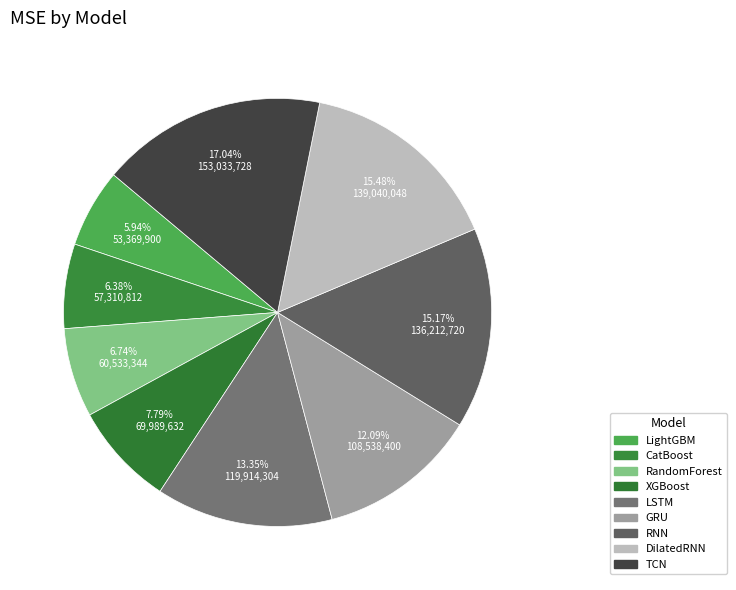

Which slice is the smallest?

LightGBM